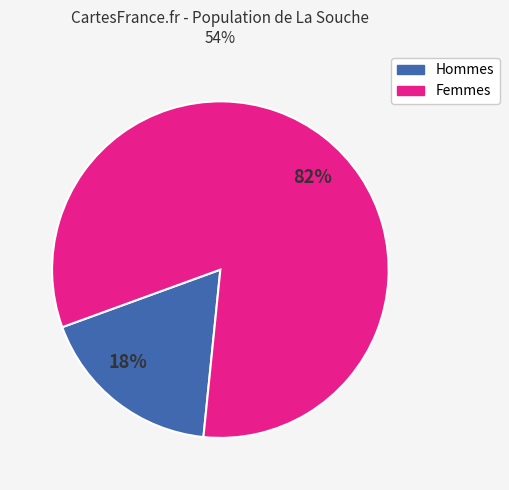

What is the largest slice in the pie chart?

Femmes